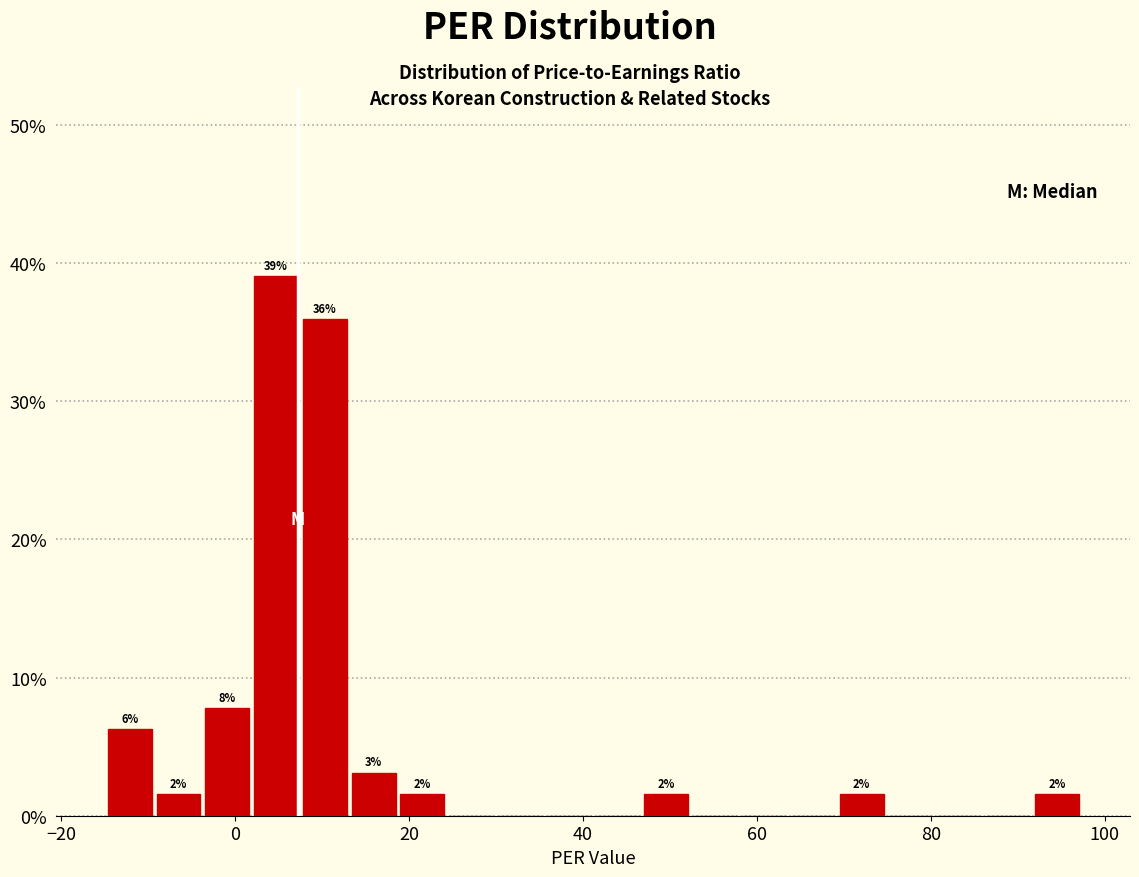

Read against the x-axis, roughly where is the centre of the tallest bar?

4